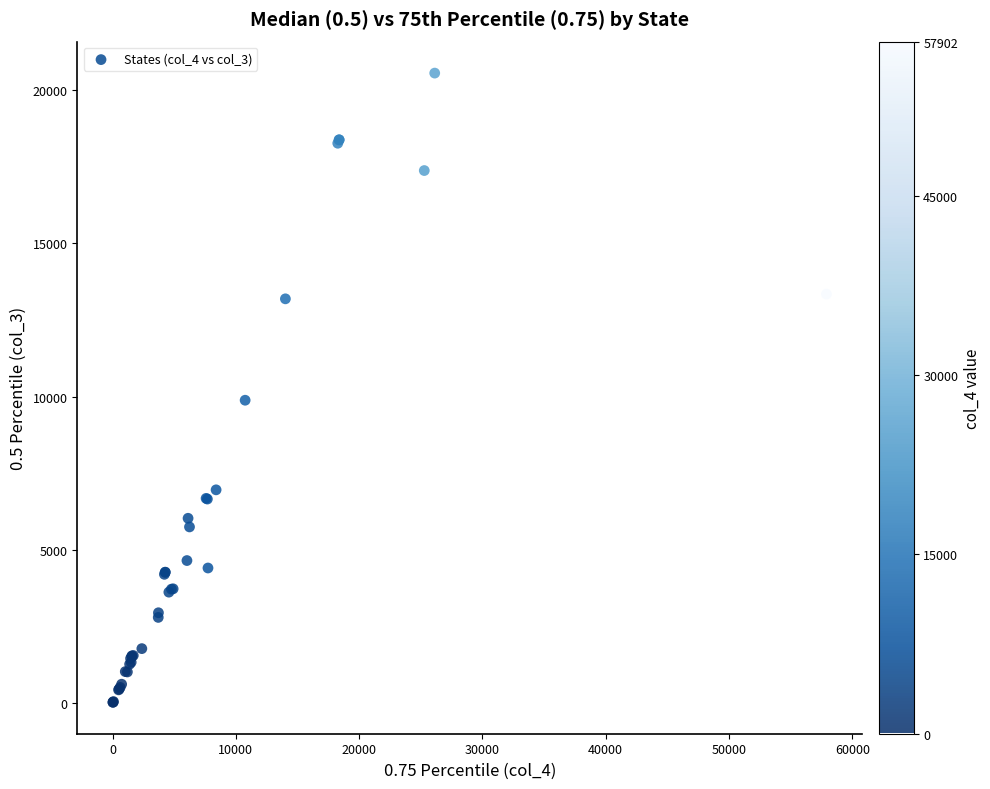

What Y value in the scatter plot is closest to 10289?

9880.0